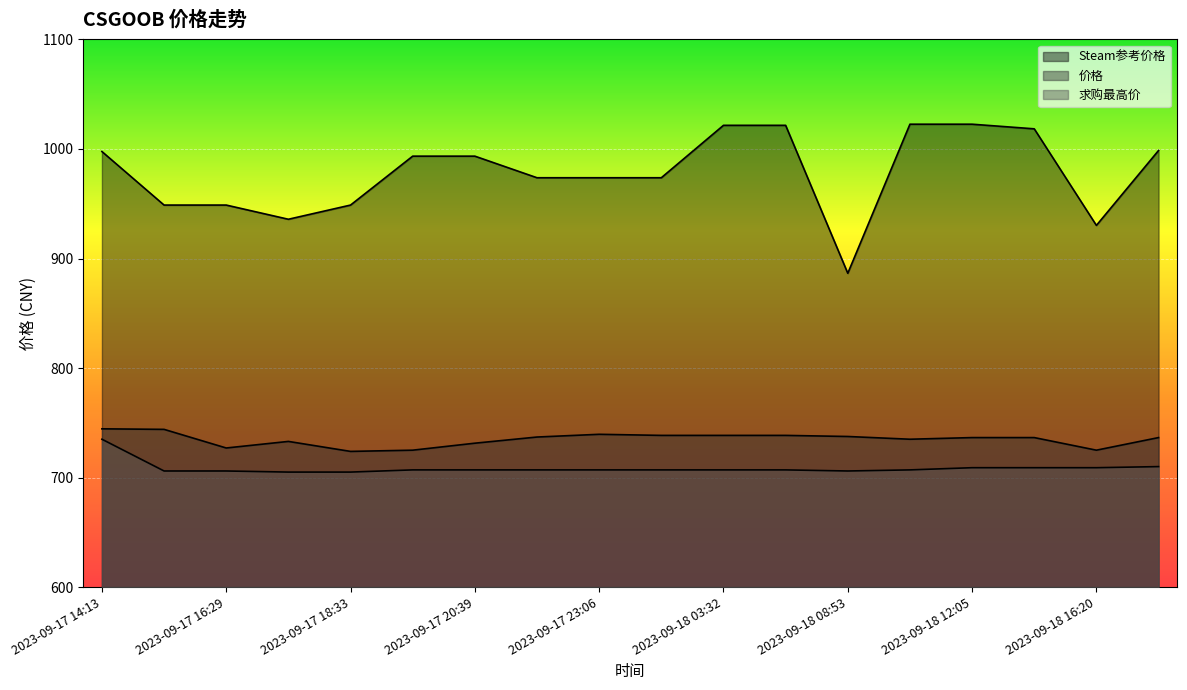

What is the approximate value of 价格 at 2023-09-17 18:33?

723.9